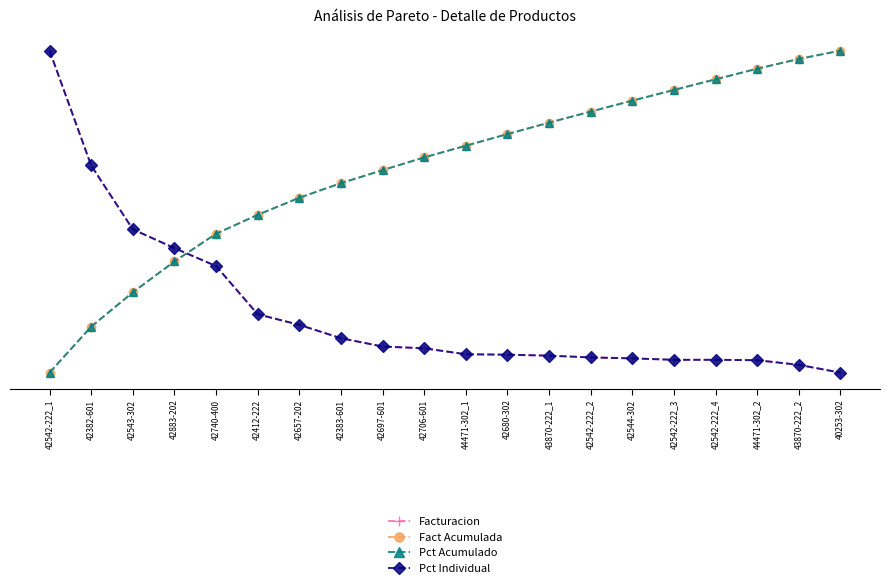

What is the sum of the Fact Acumulada values at 44471-302_2 and 43870-222_1?

1.7